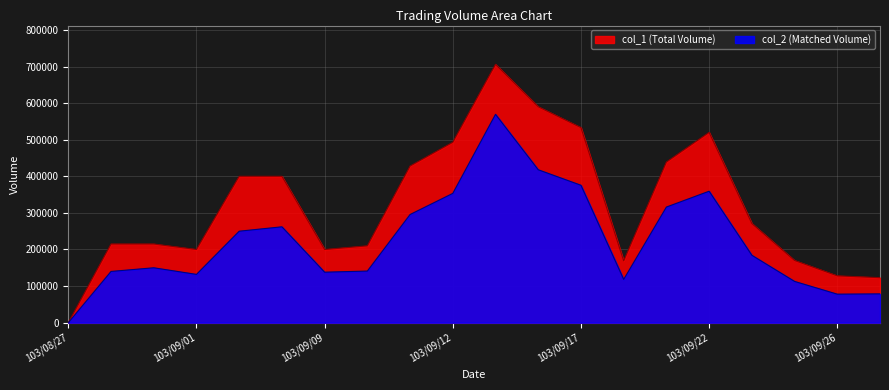

Reading right to left, transcribe all the data shown in this chart.

col_1: 123000	128000	170000	271000	520000	439000	169000	533000	590000	706000	493000	428000	210000	200000	400000	400000	200000	215000	215000	0
col_2: 78750	77980	112820	184290	359290	316000	118300	375530	417900	569400	353350	295620	141100	138000	262000	250000	132000	150050	140050	0